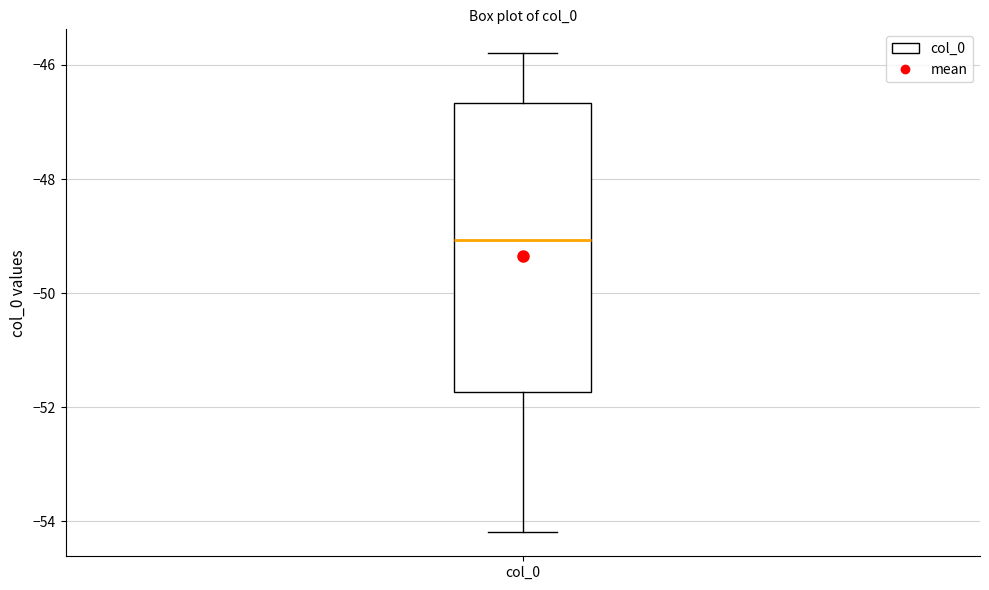

Read this box plot against the y-axis: the position of the median line, the range covered by the box, and the ends of both whiskers. The values are not printed on the chart, so give them approximately, as read against the axis.

median -49.0, box -51.8 to -46.6, whiskers -54.2 to -45.8